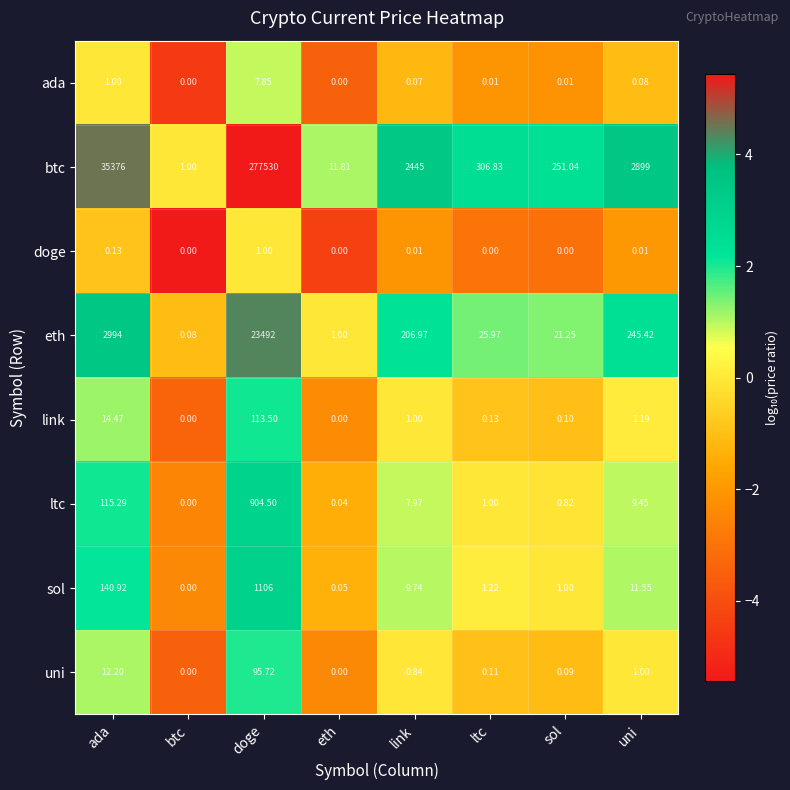

Between doge and uni, which series saw the biggest shift?

btc